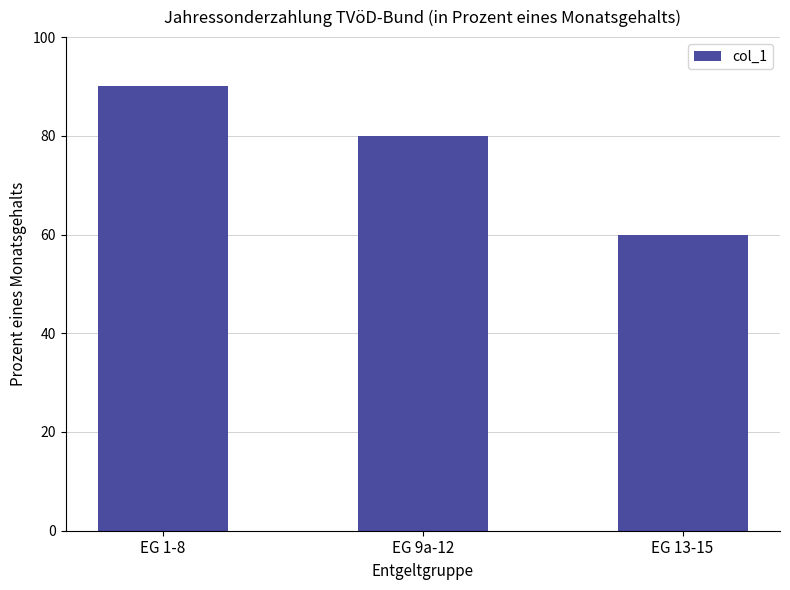

Is it true that the value at EG 1-8 is 155?

False